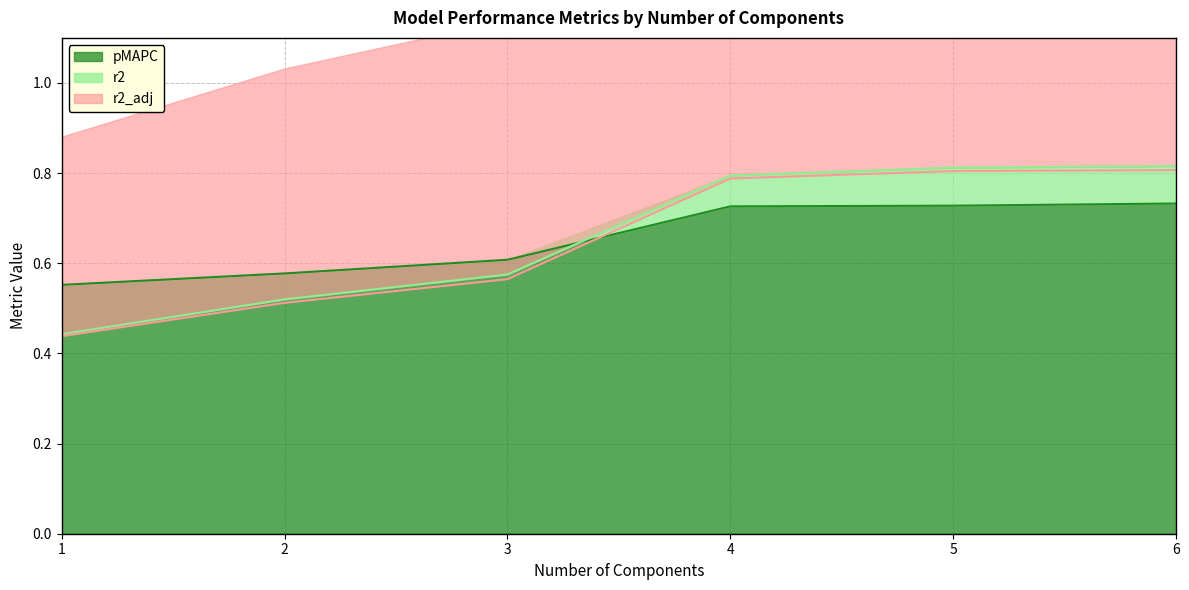

True or false: pMAPC has a value of 0.3 at 6.

False